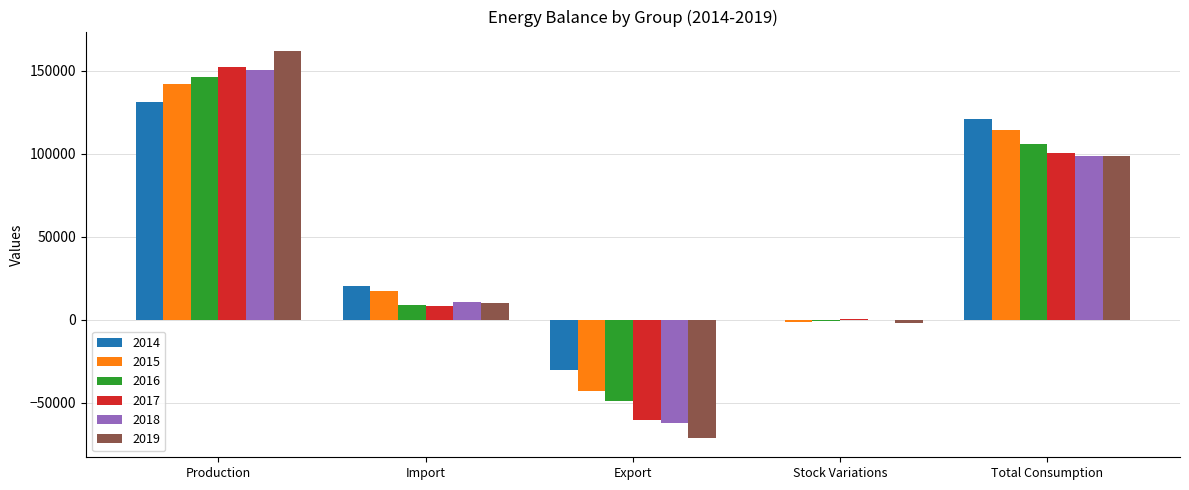

How many data points does each series have?

5